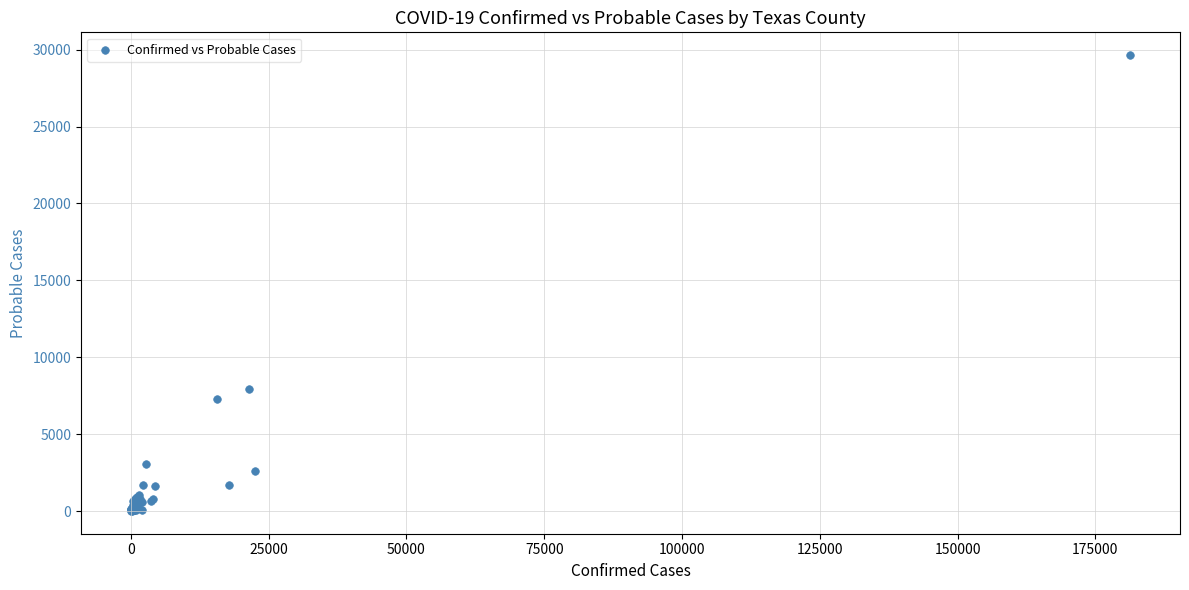

What Y value in the scatter plot is closest to 14828?

7908